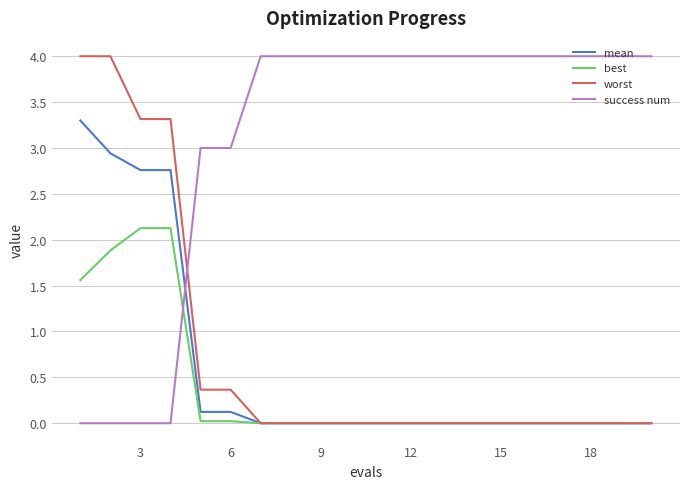

Which series ends up on top after the final intersection of success num and mean?

success num